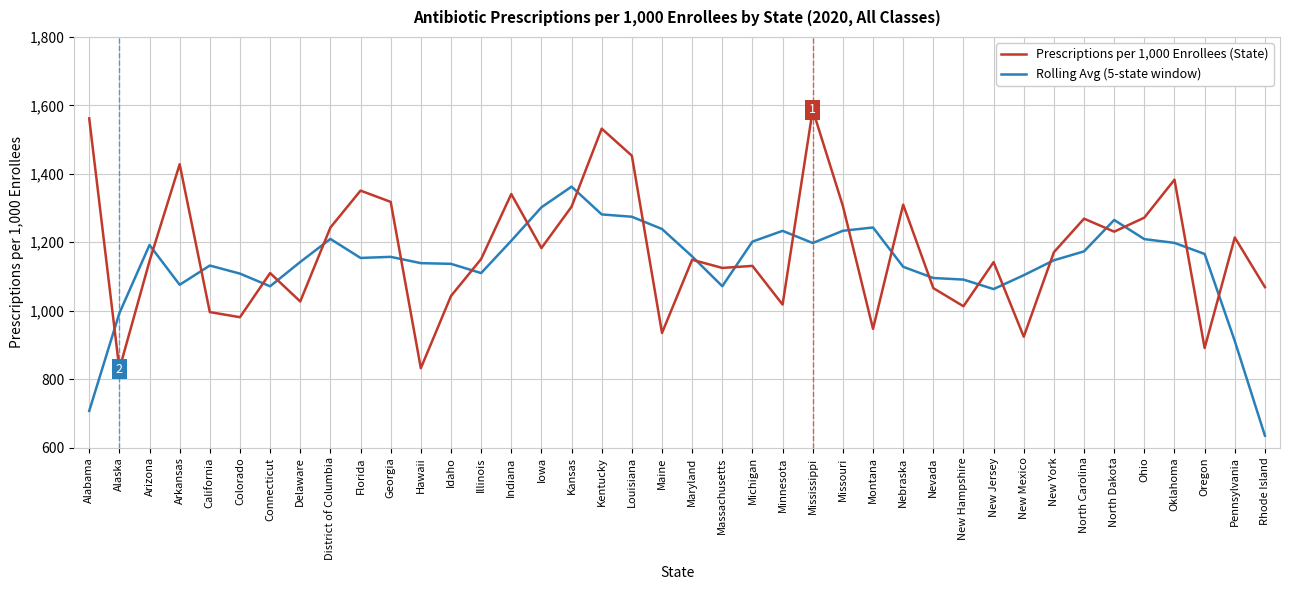

How many values in the Rolling Avg (5-state window) series exceed 1157?

20